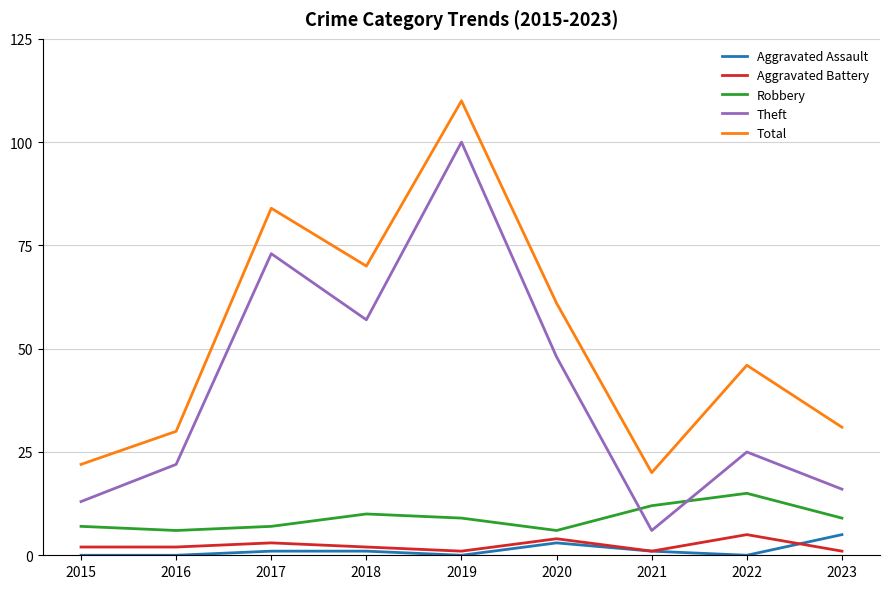

True or false: Robbery and Aggravated Assault intersect in this chart.

False